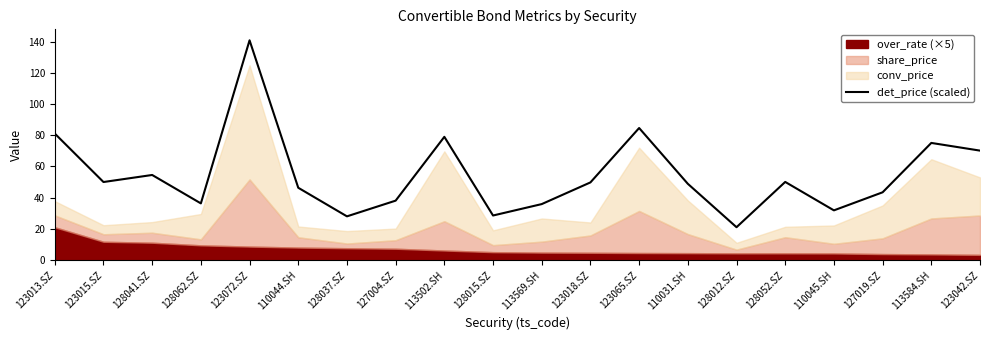

What position from the right is 123015.SZ?

19